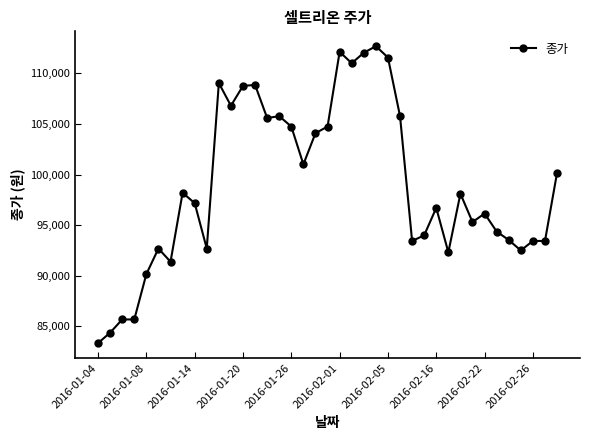

True or false: there are more than 1 points higher than both neighbors.

True